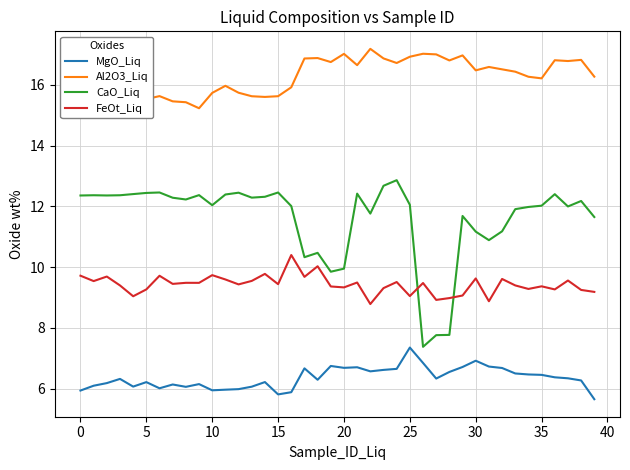

What is the maximum value for CaO_Liq?

12.9